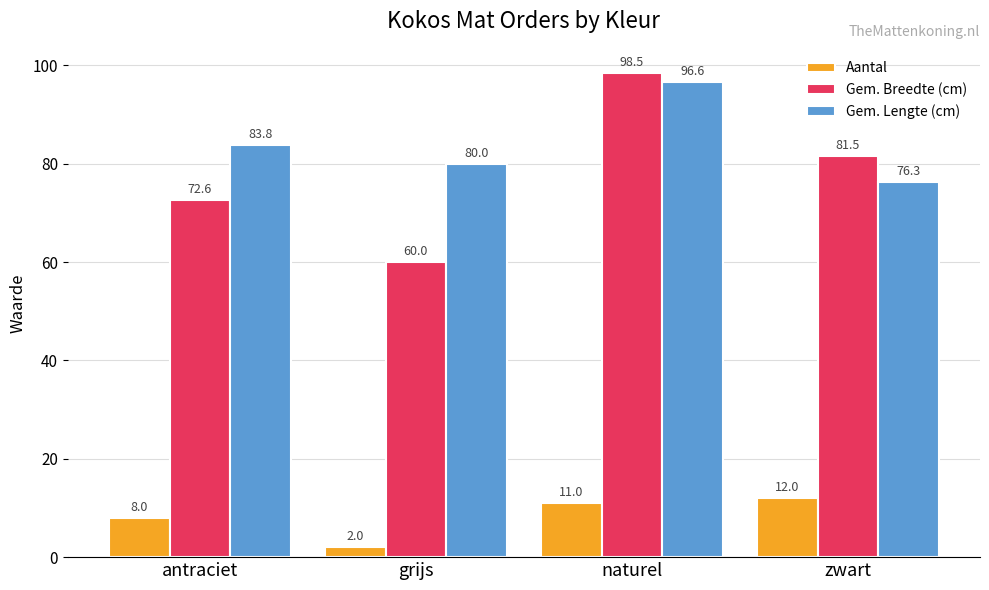

What is the sum of all Gem. Breedte (cm) values?

312.6